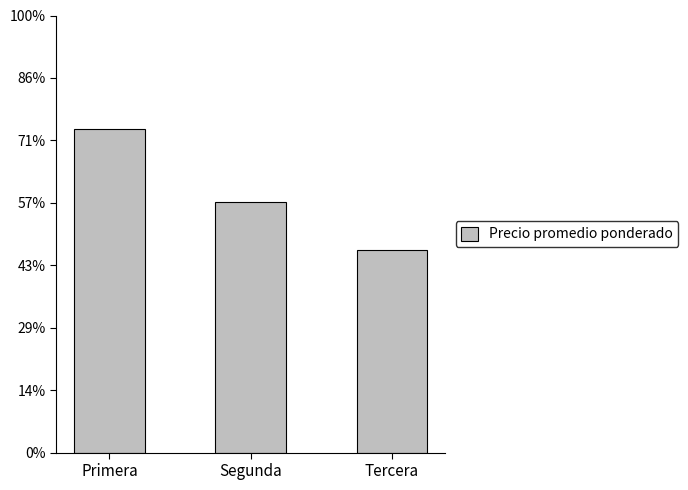

Does the chart contain any negative values?

No